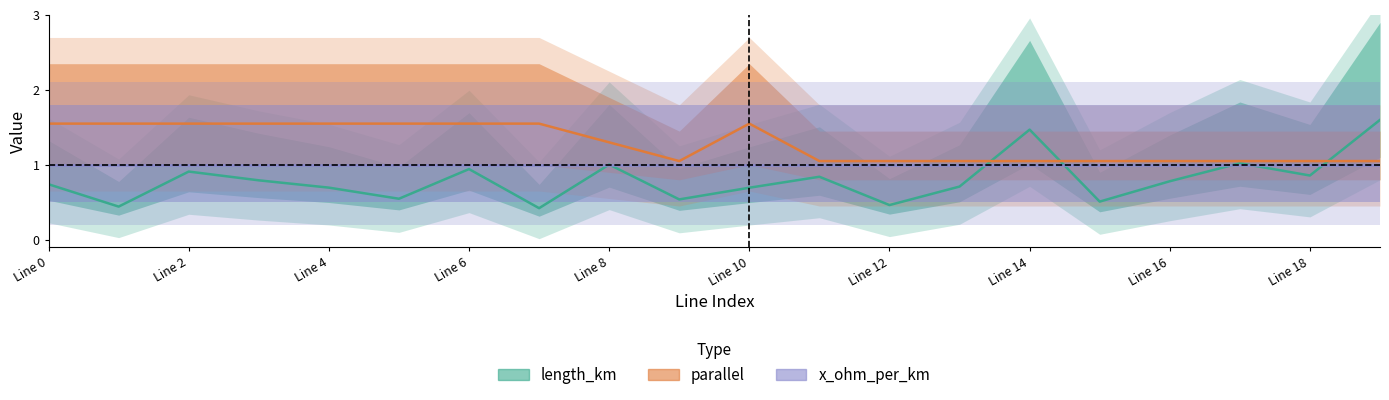

Between which two adjacent categories do parallel and length_km first intersect?

13 and 14